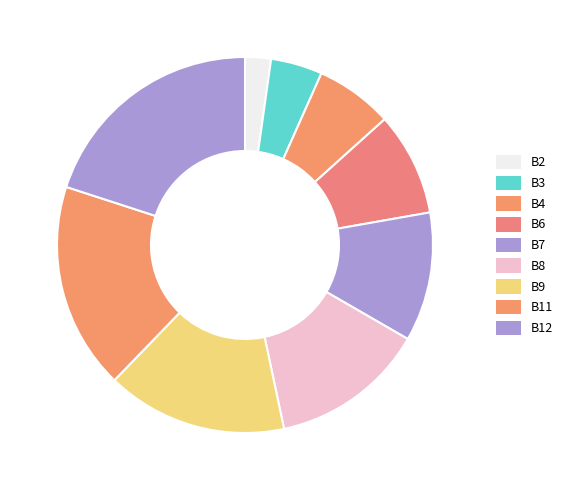

Is B12 the majority of the pie?

No